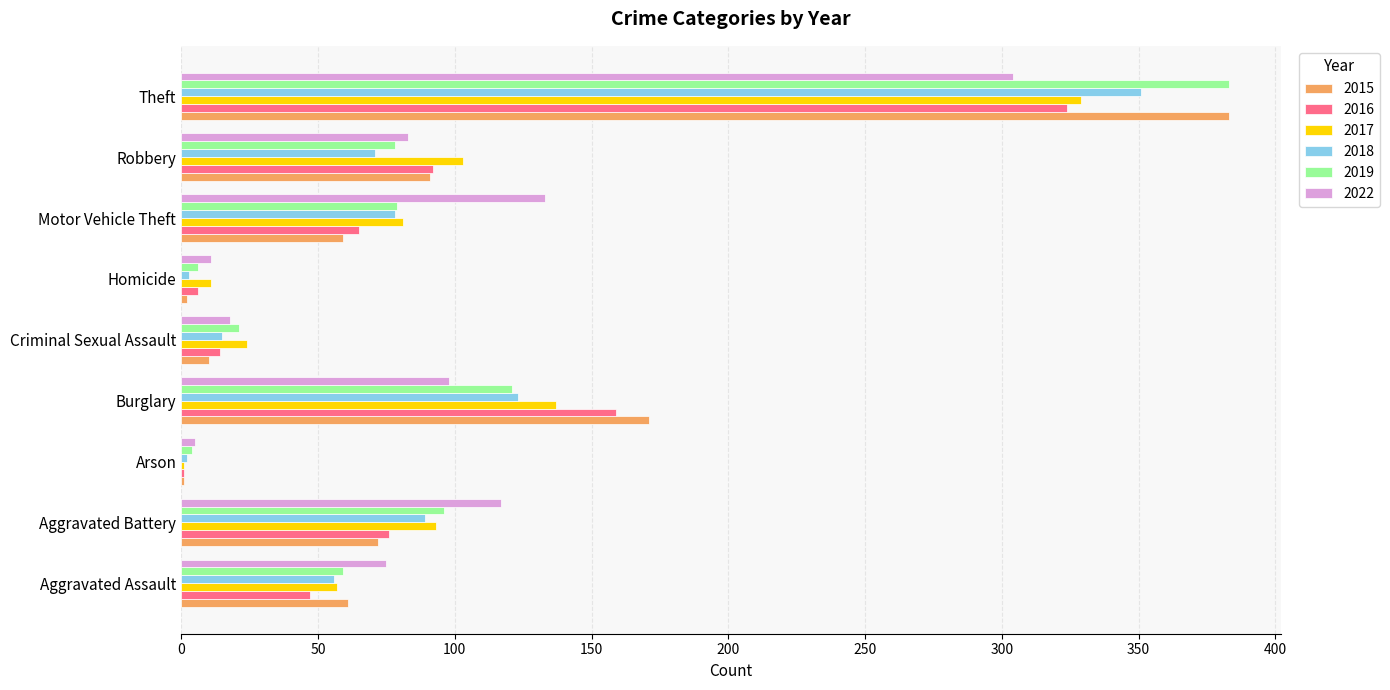

What is the spread (max minus min) of values at Motor Vehicle Theft?

74